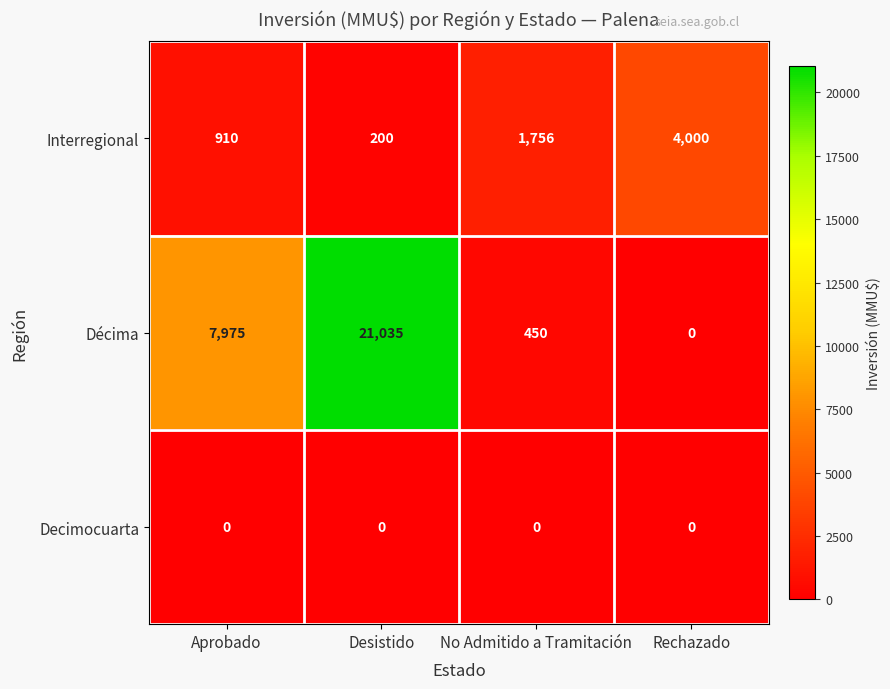

List the series in order of their peak value, lowest first.

Decimocuarta, Interregional, Décima